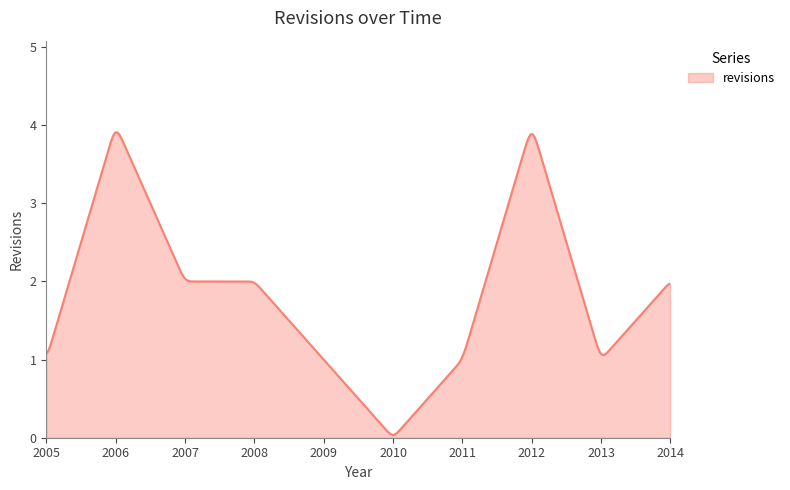

What is the difference between the maximum and minimum values?

3.9